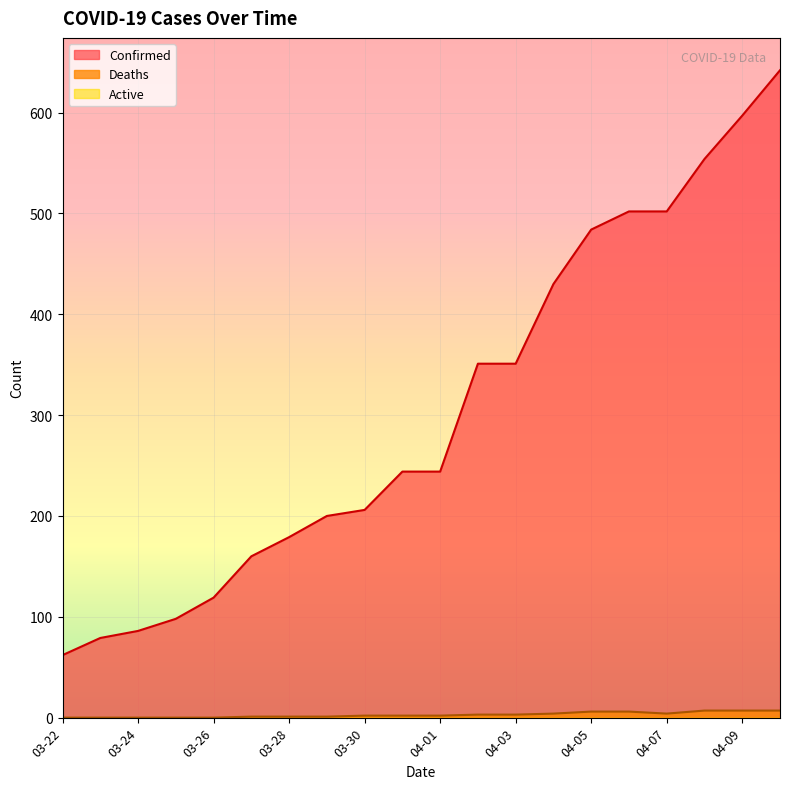

Reading left to right, what are all the values shown in this chart?

Confirmed: 62	79	86	98	119	160	179	200	206	244	244	351	351	430	484	502	502	554	597	642
Deaths: 0	0	0	0	0	1	1	1	2	2	2	3	3	4	6	6	4	7	7	7